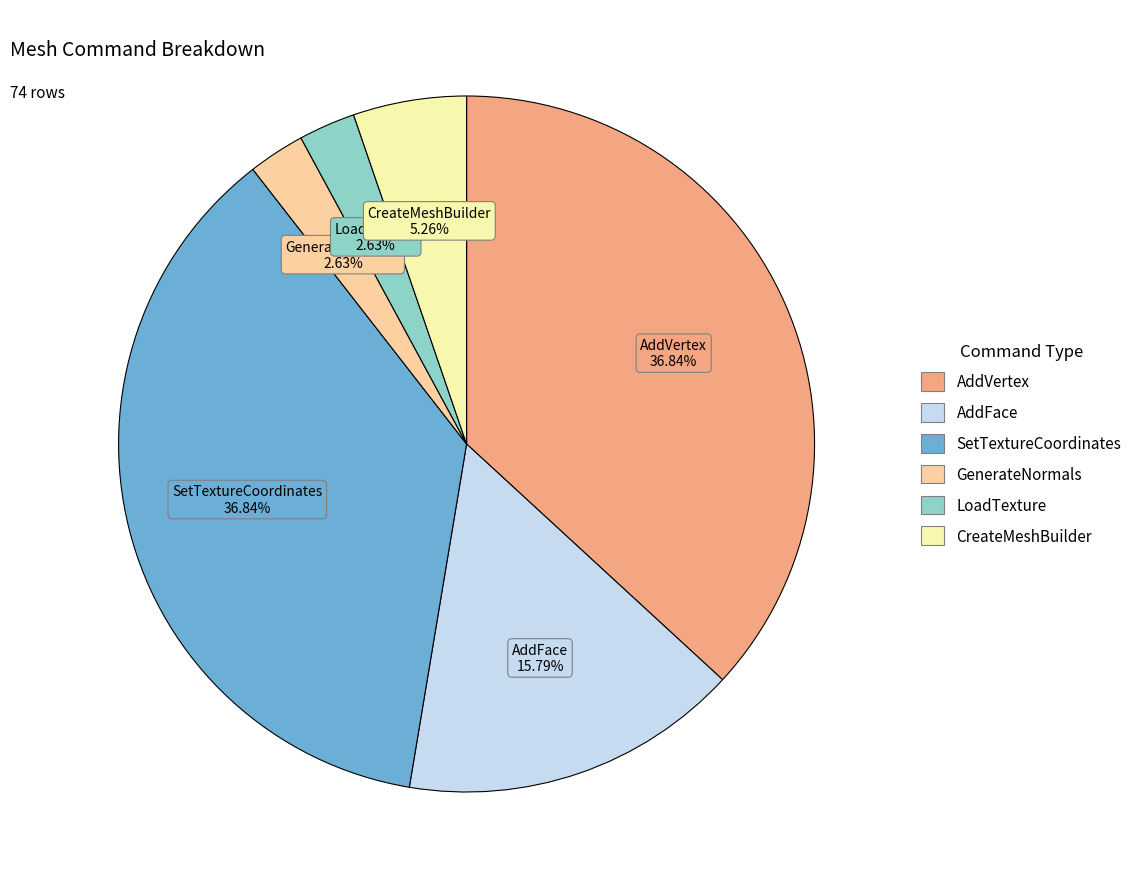

What is the total percentage of CreateMeshBuilder and SetTextureCoordinates?

42.1%